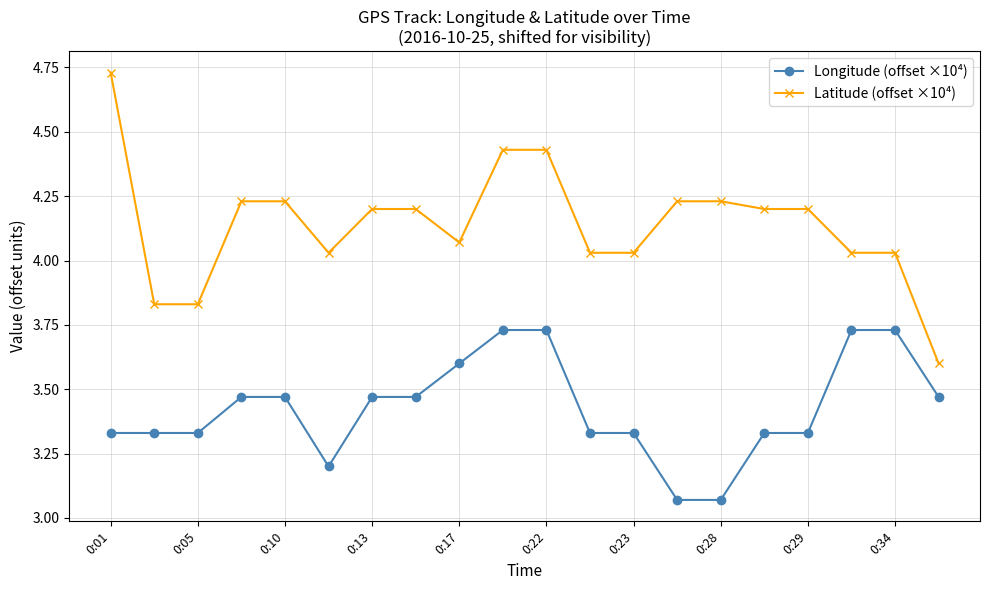

What is the lowest value of the Latitude (offset ×10⁴) series?

3.6